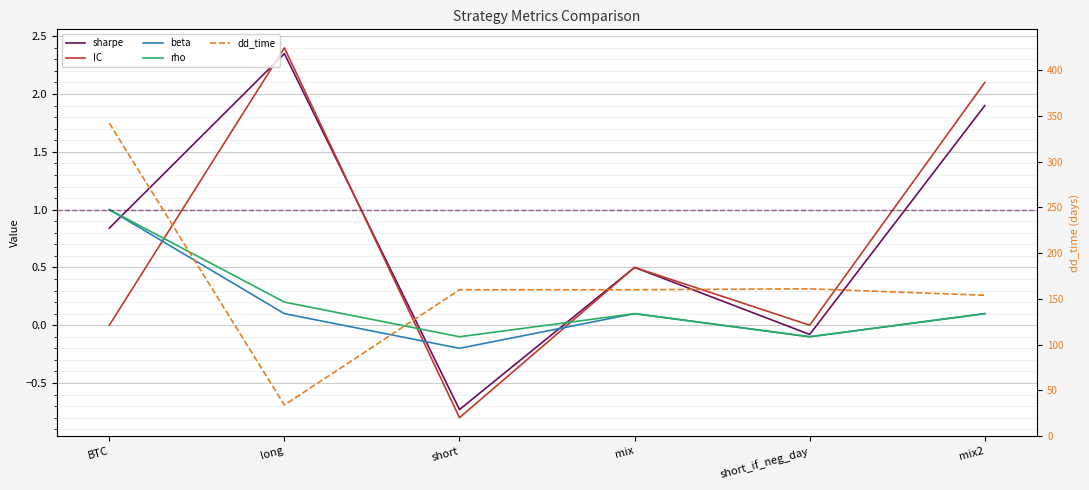

What is the approximate value of sharpe at mix2?

1.9